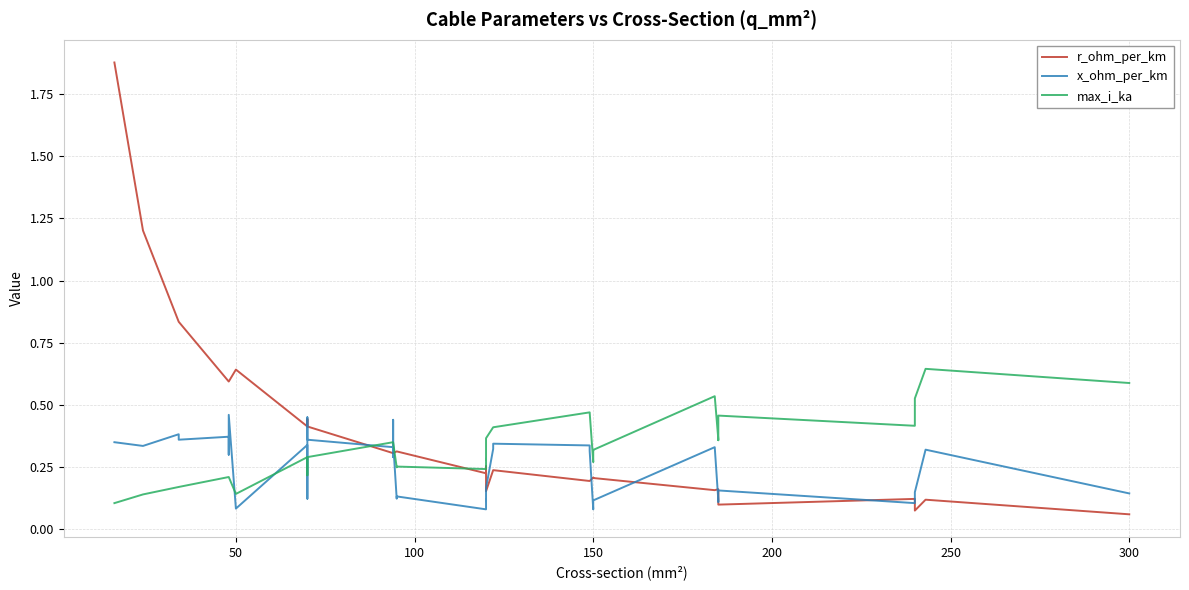

What is the difference between the maximum and minimum values in the max_i_ka series?

0.5